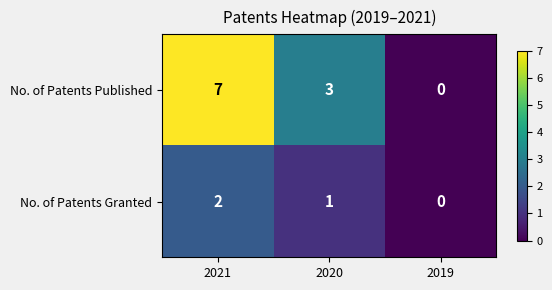

Reading left to right, list all the values displayed in this chart.

No. of Patents Published: 2021=7	2020=3	2019=0
No. of Patents Granted: 2021=2	2020=1	2019=0